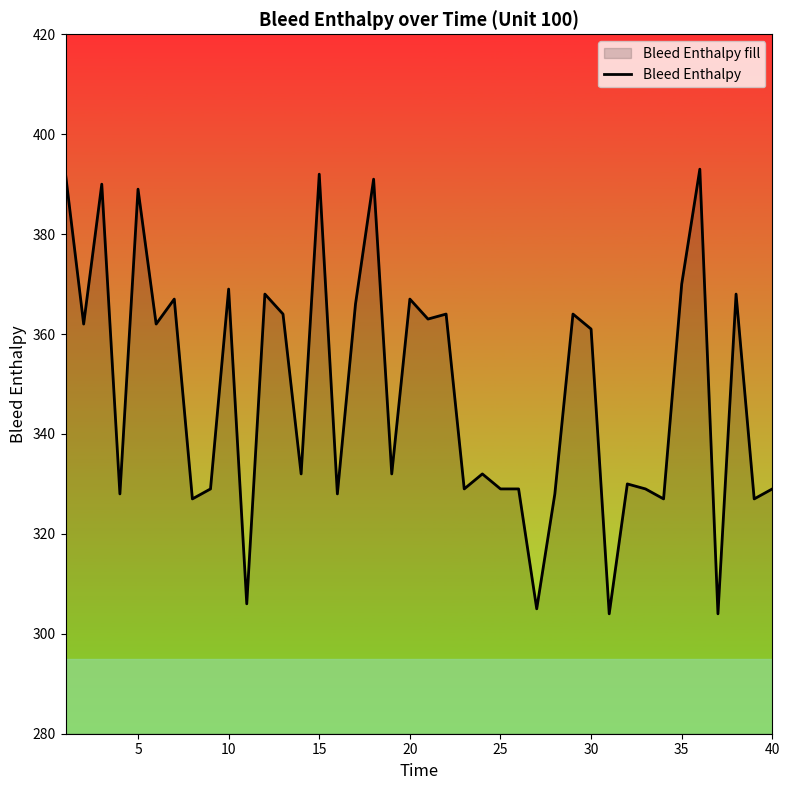

True or false: the data shows 369 at 10.

True